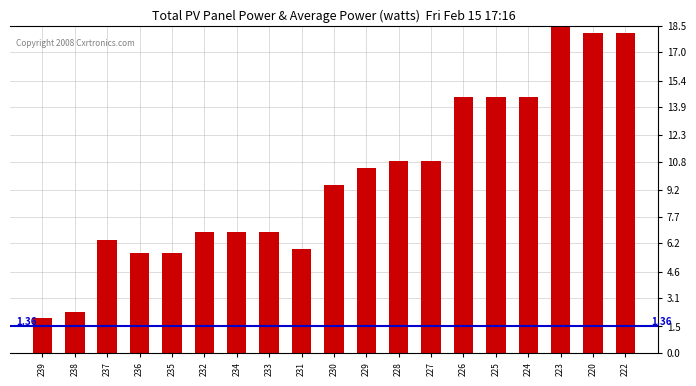

What is the average value?

9.9